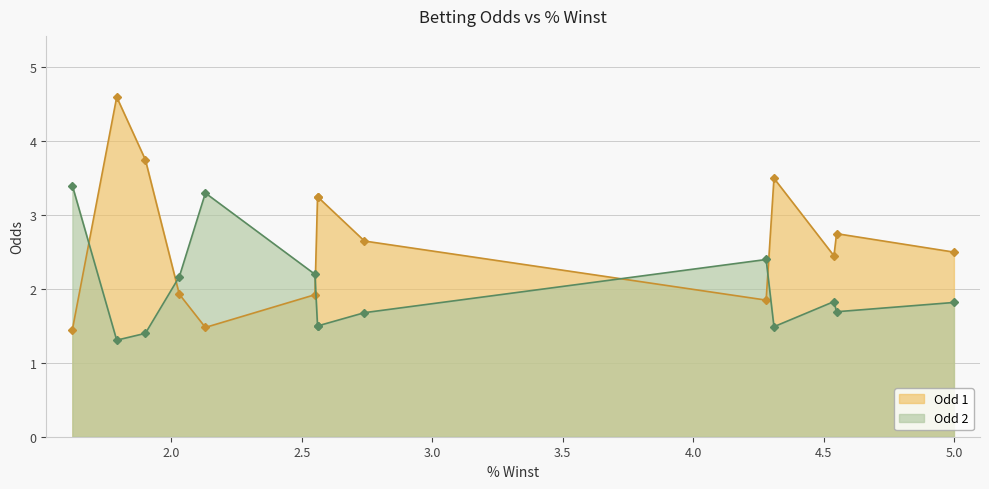

What are all the series names shown in the legend?

Odd 1, Odd 2